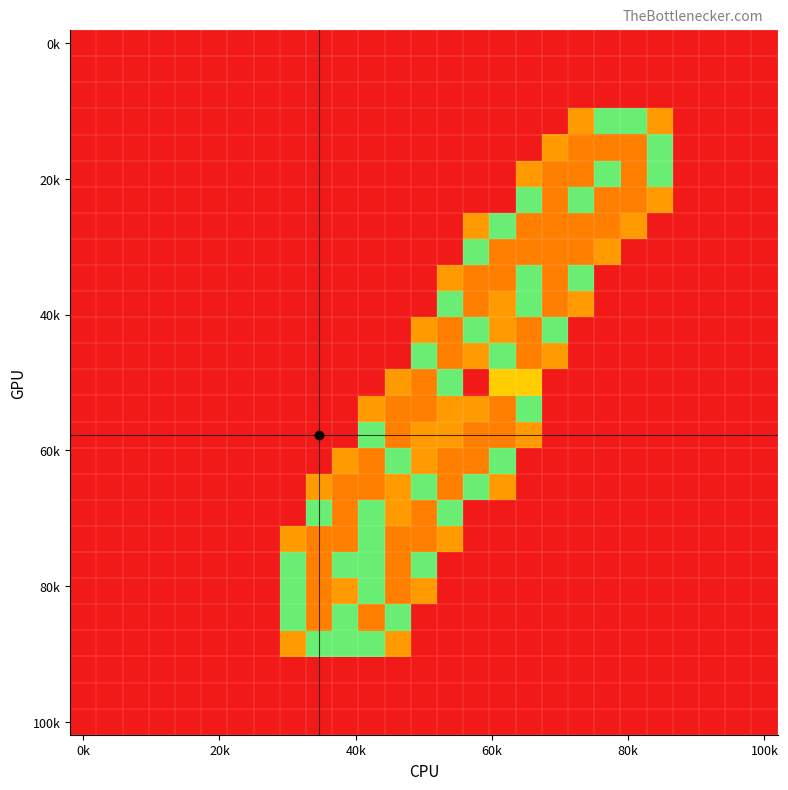

At which category is the sum across all series the highest?

17